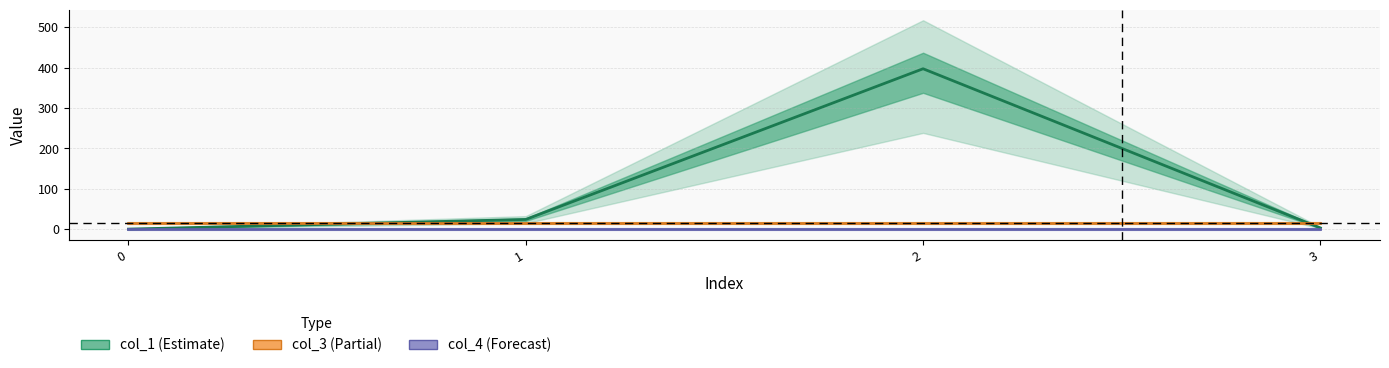

What is the average value of the col_3 (Partial) series?

16.0